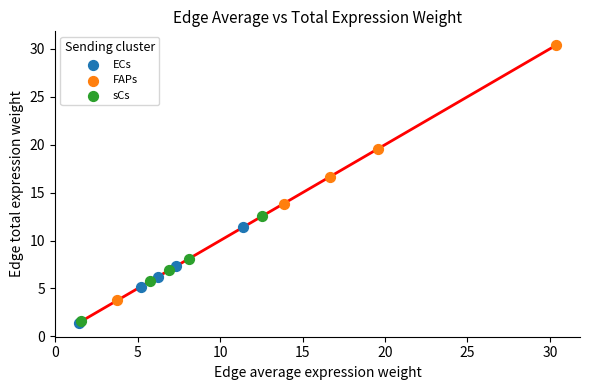

Which series reaches the maximum Y coordinate?

FAPs